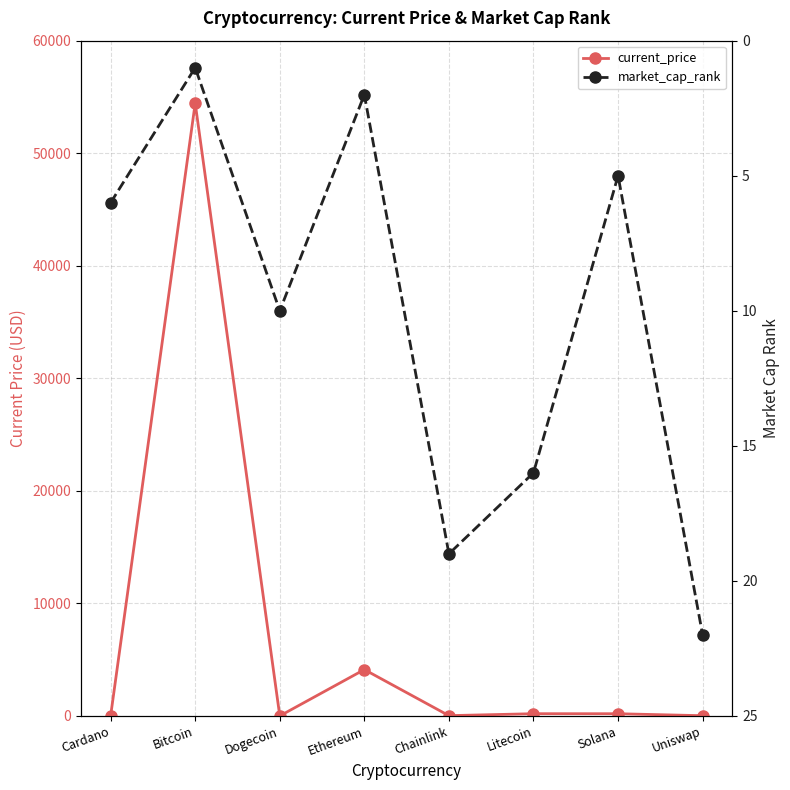

List the labels in order of current_price value, smallest first.

Dogecoin, Cardano, Uniswap, Chainlink, Solana, Litecoin, Ethereum, Bitcoin